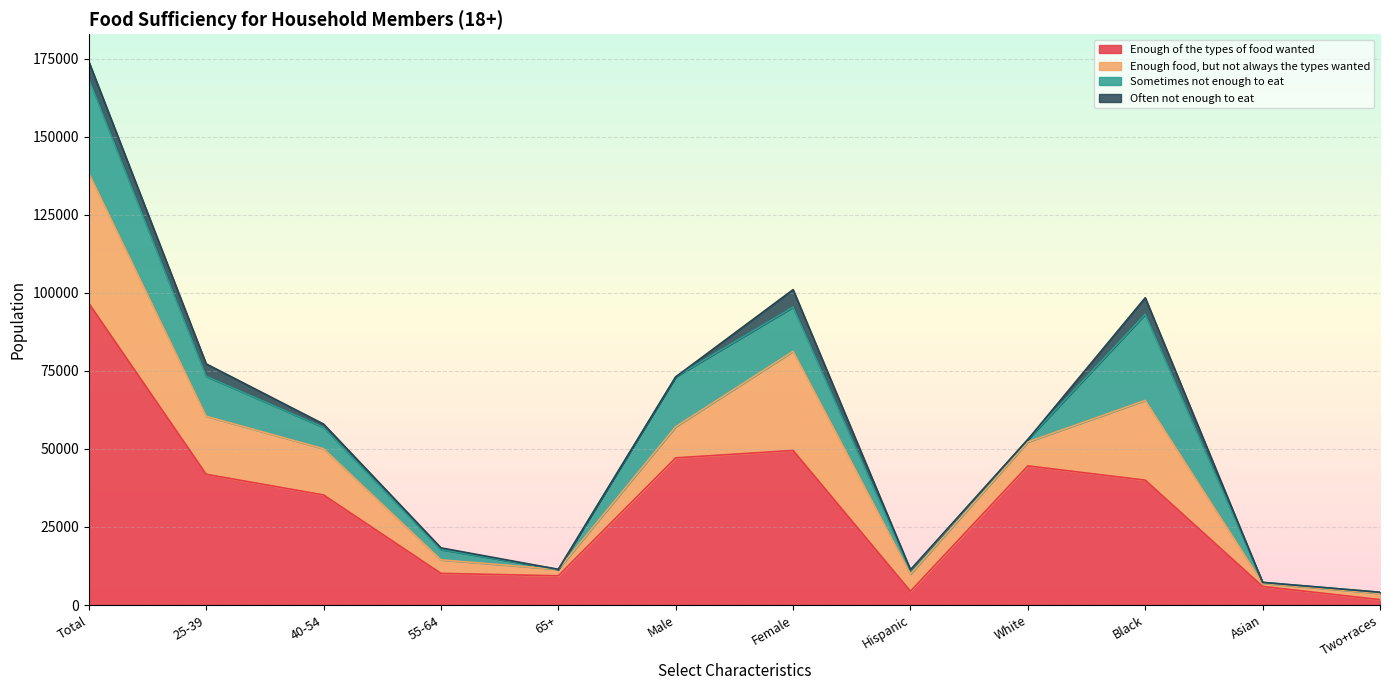

At which label does Often not enough to eat first exceed 539?

Total